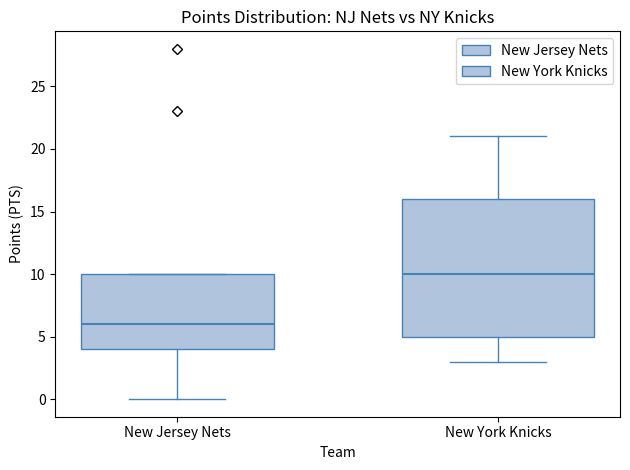

Where is the lower edge of the box for New York Knicks on the y-axis? The values are not printed on the chart, so give them approximately, as read against the axis.

5